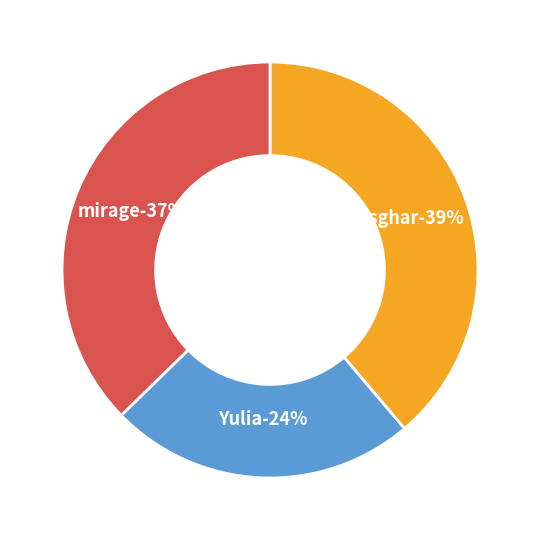

To the nearest percent, what is the average slice percentage?

33%